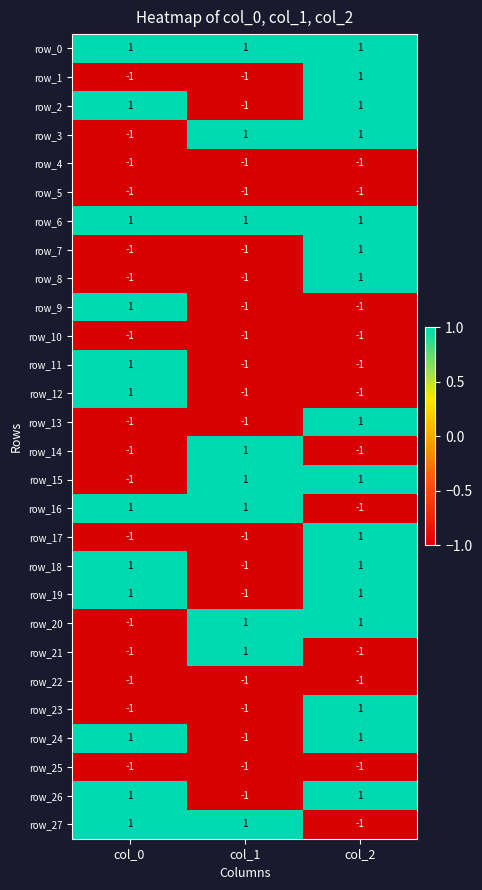

What is the total value across all series at col_2?

4